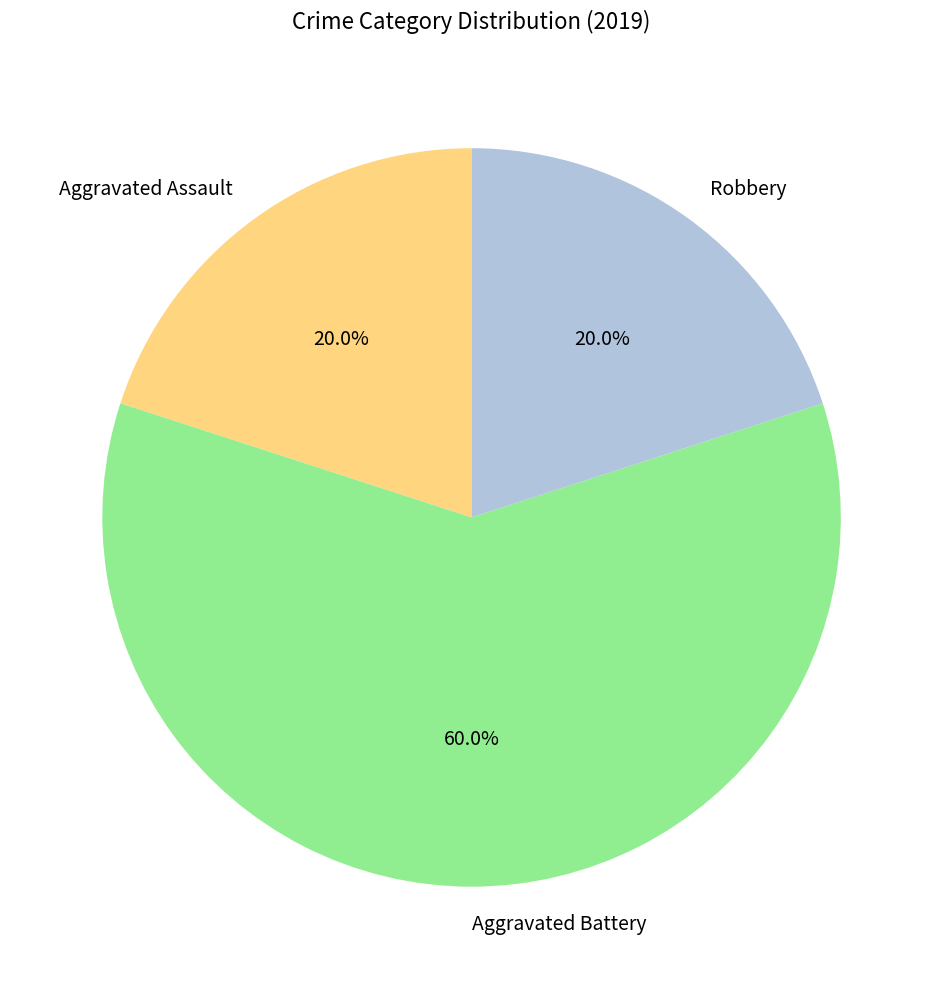

To the nearest percent, what portion does Robbery represent?

20%